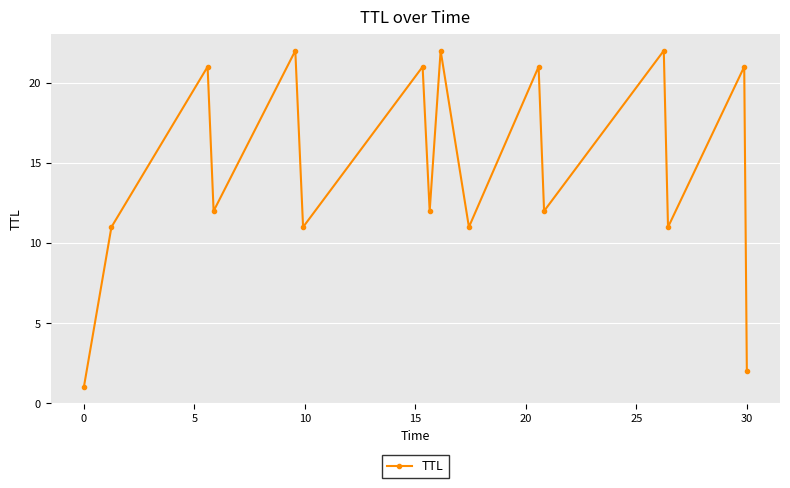

True or false: there are more than 2 points higher than both neighbors.

True